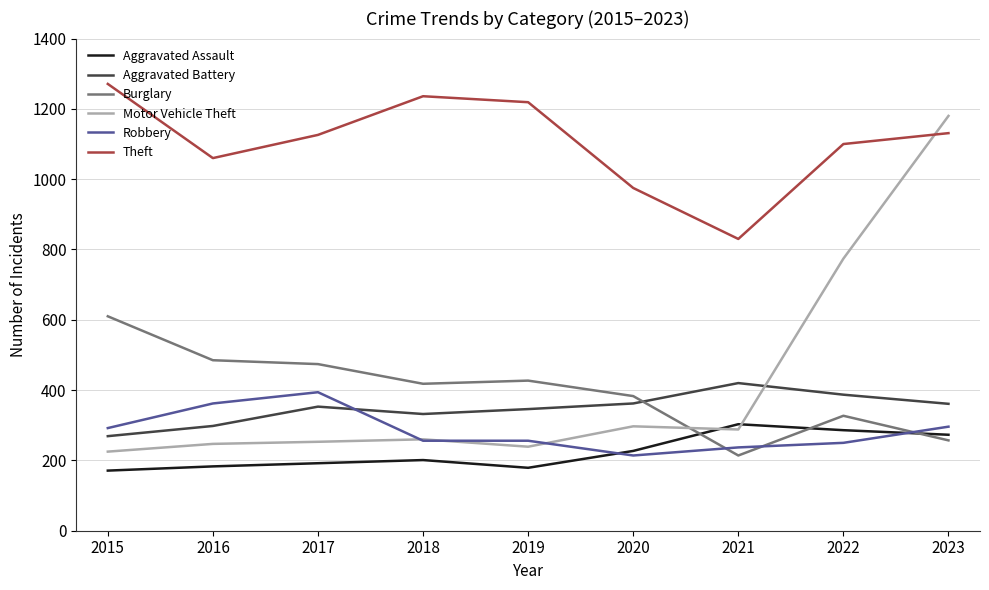

List the series in order of their peak value, highest first.

Theft, Motor Vehicle Theft, Burglary, Aggravated Battery, Robbery, Aggravated Assault